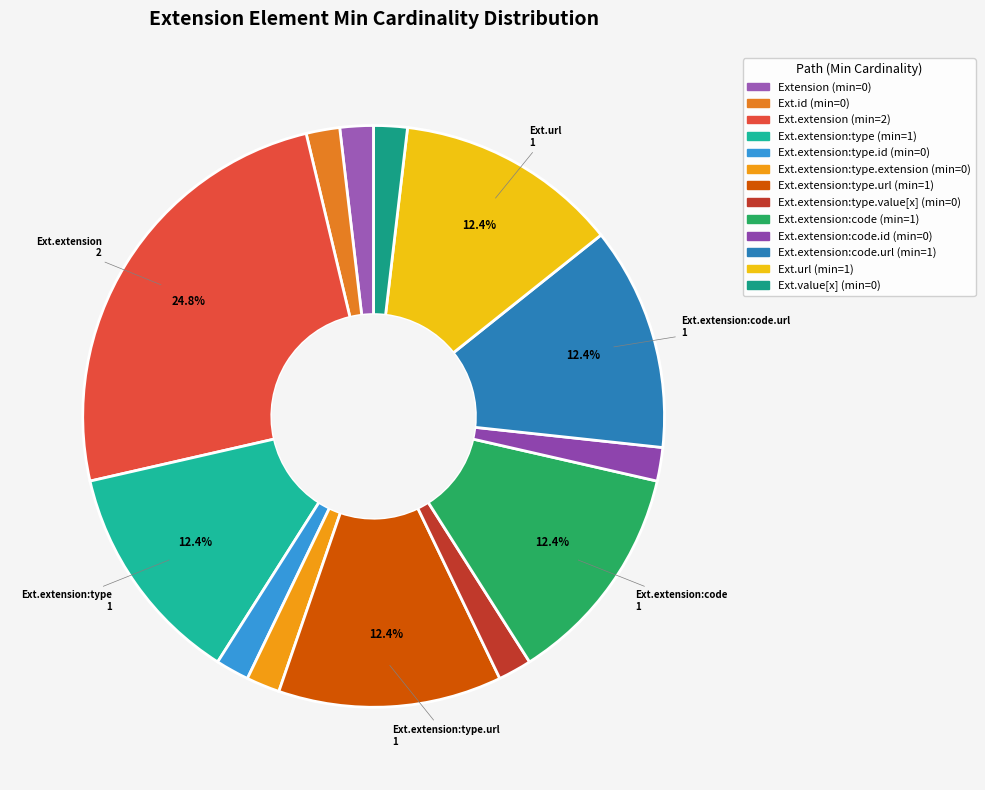

How many segments does this pie chart have?

13